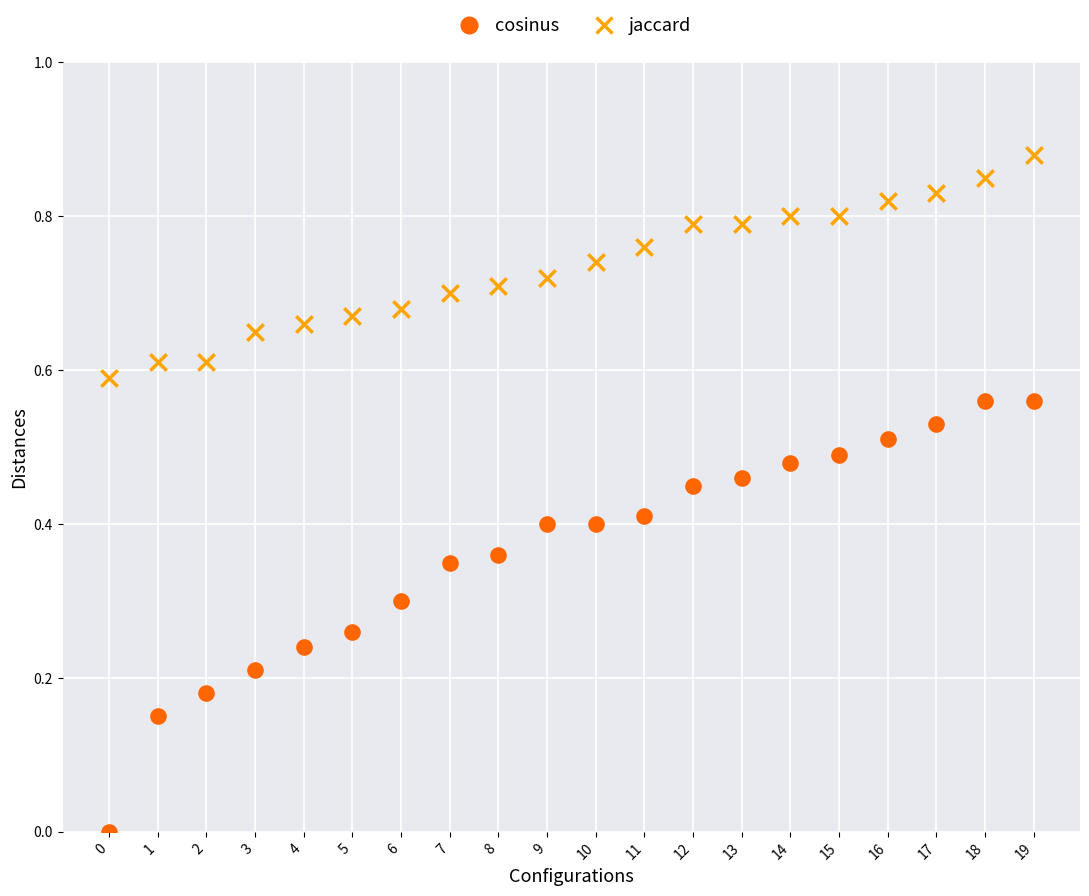

Which series contains the lowest Y value?

cosinus